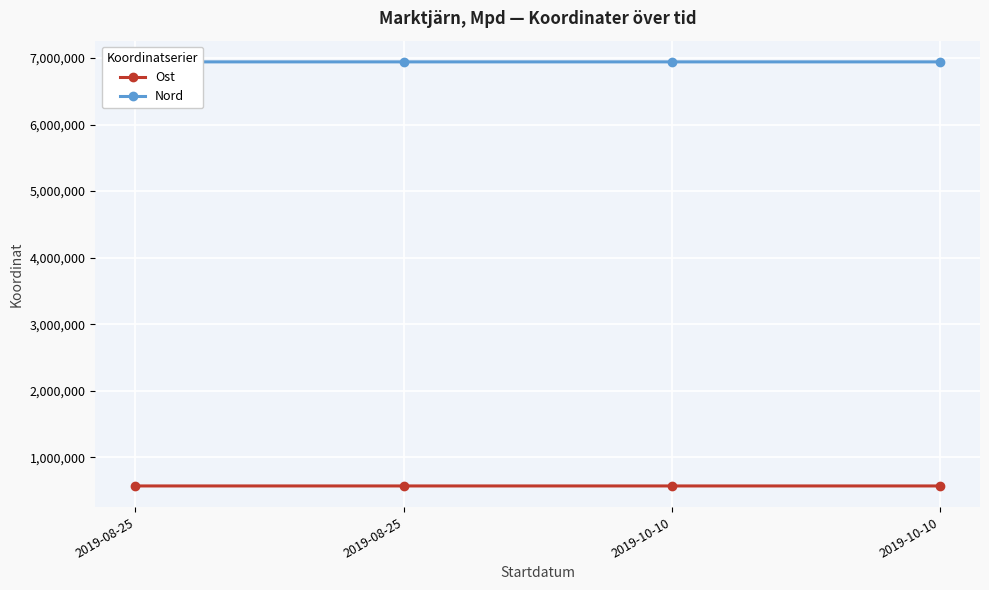

Is it true that Nord equals 11938023.4 at 2019-10-10?

False